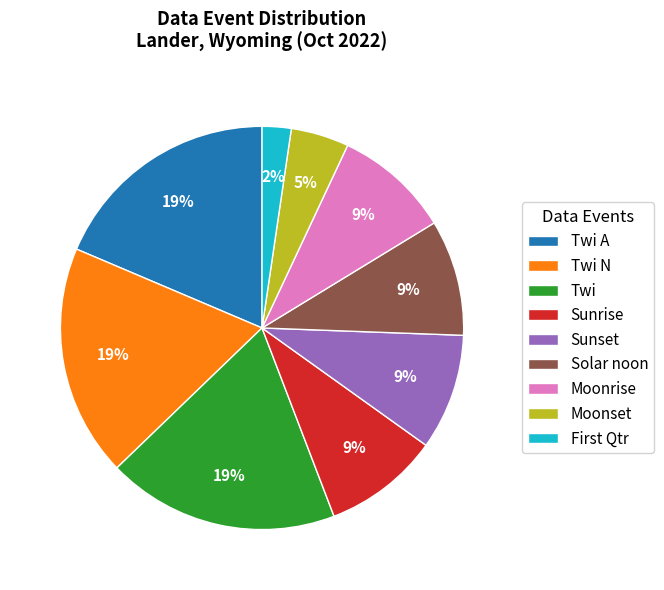

Which category has the smallest portion of the pie?

First Qtr